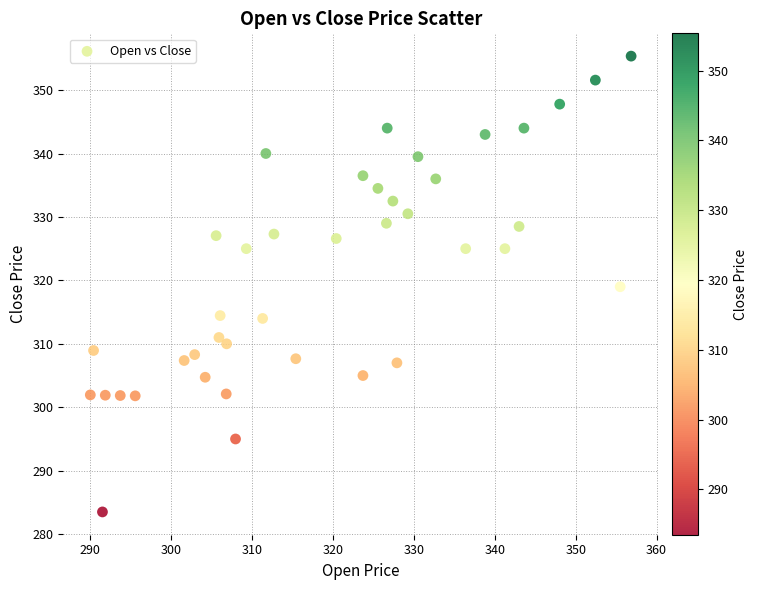

What is the range of X values (max minus min)?

66.9